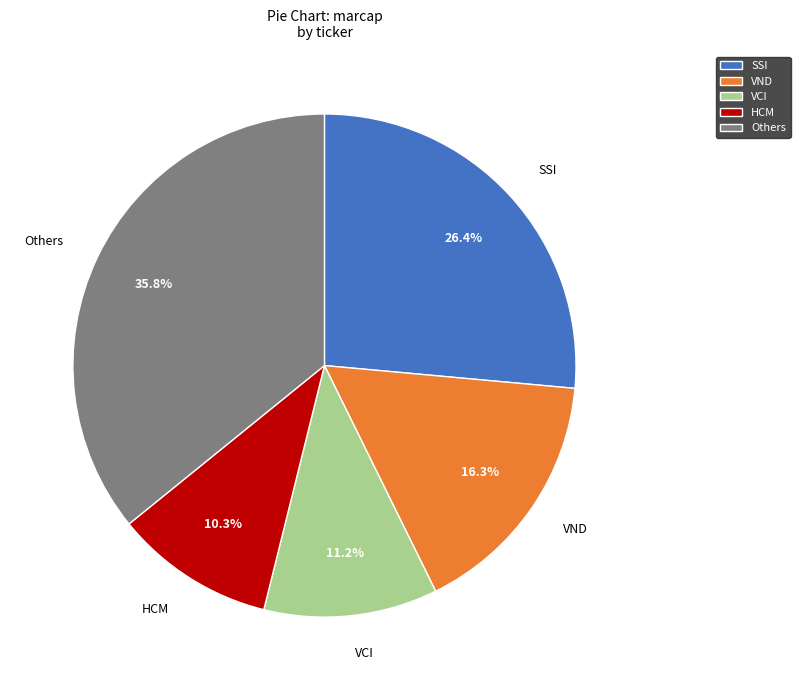

Which has a higher value, VND or VCI?

VND